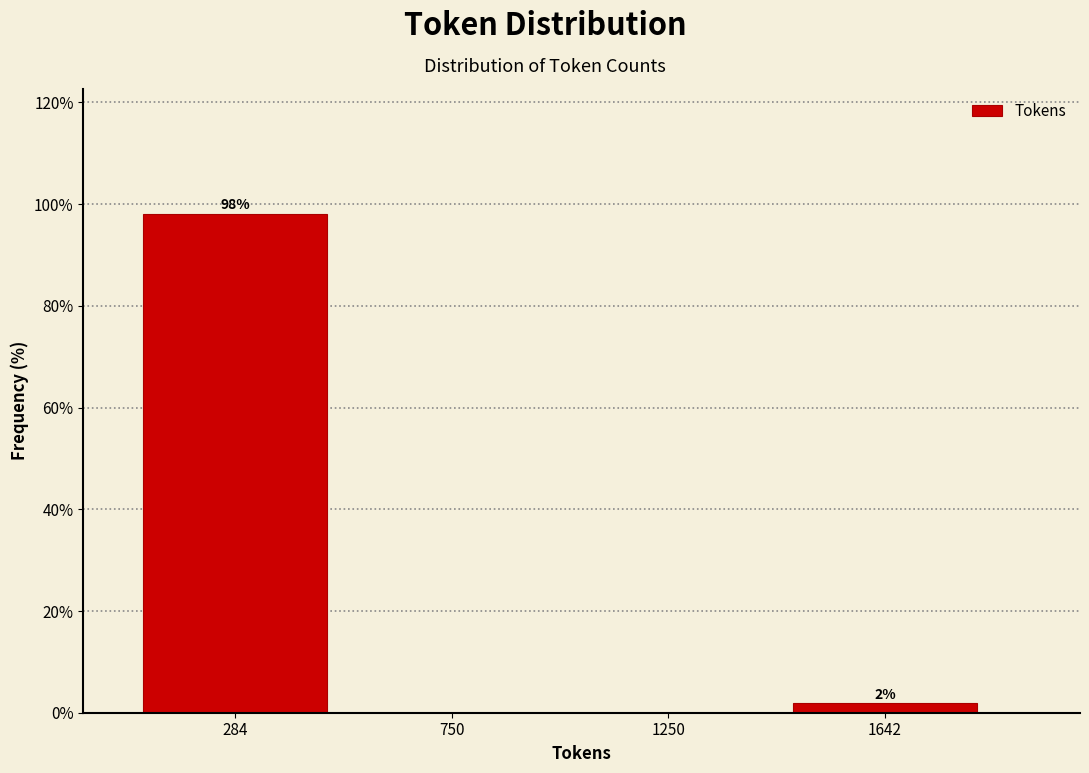

At which label is the value closest to 49?

1642